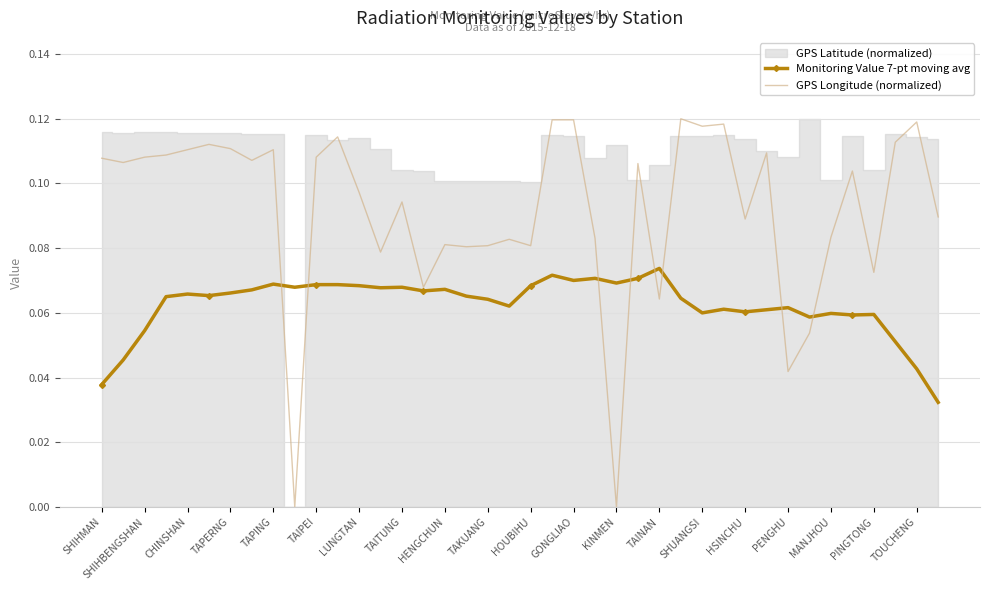

What is the difference between the maximum and minimum values in the GPS Longitude (normalized) series?

0.1